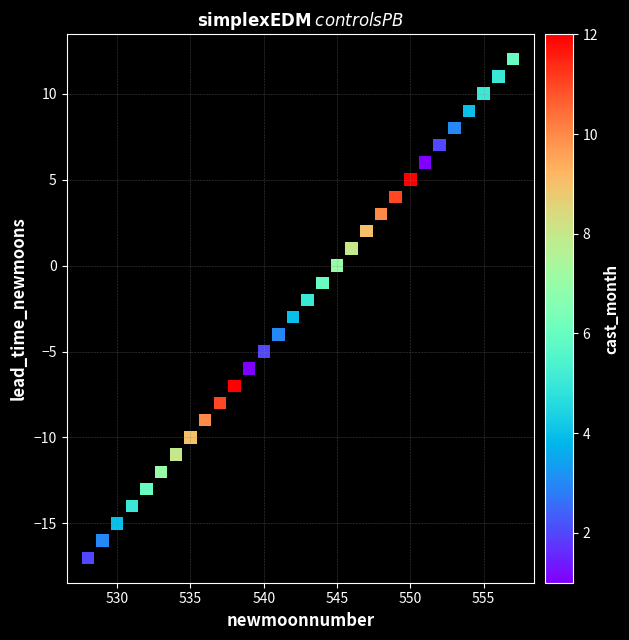

What is the range of Y values (max minus min)?

29